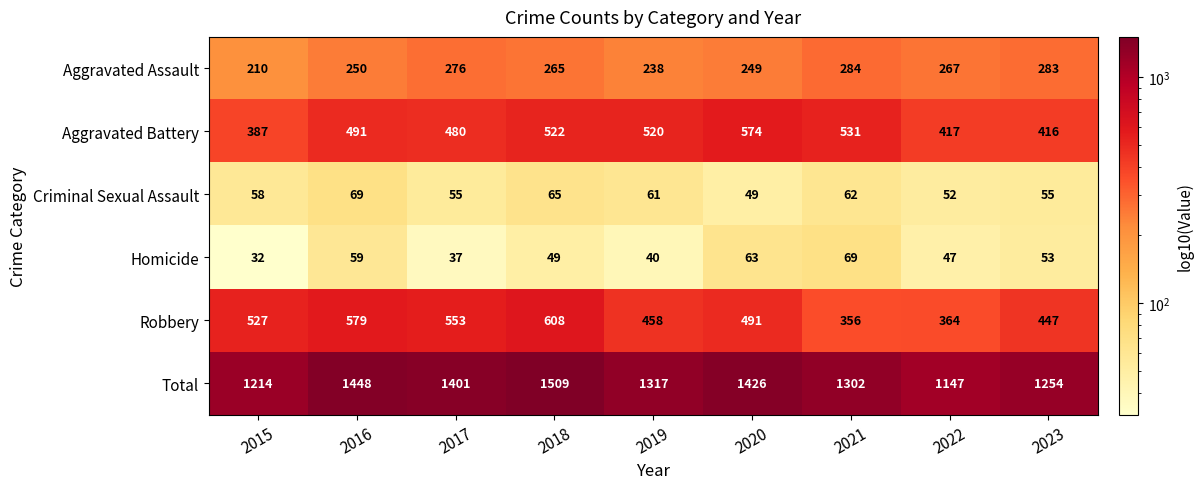

At how many categories does at least one series exceed 1390?

4